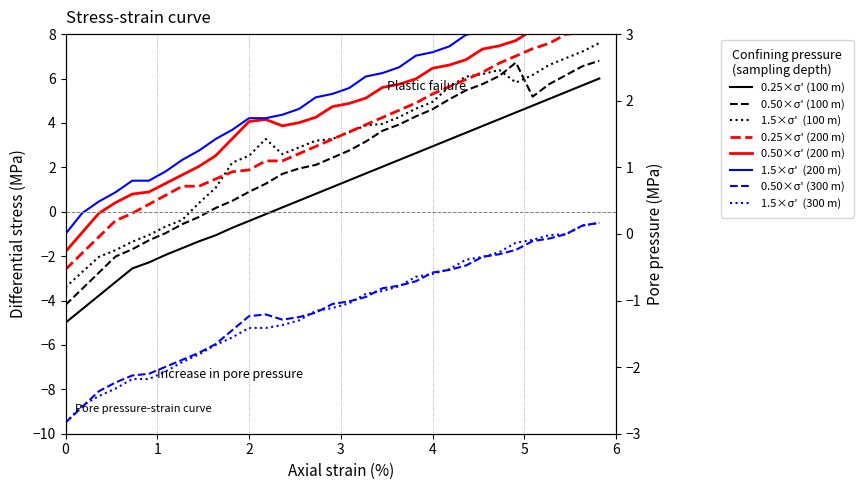

In col_6, how many points are lower than both neighbors (excluding endpoints)?

2